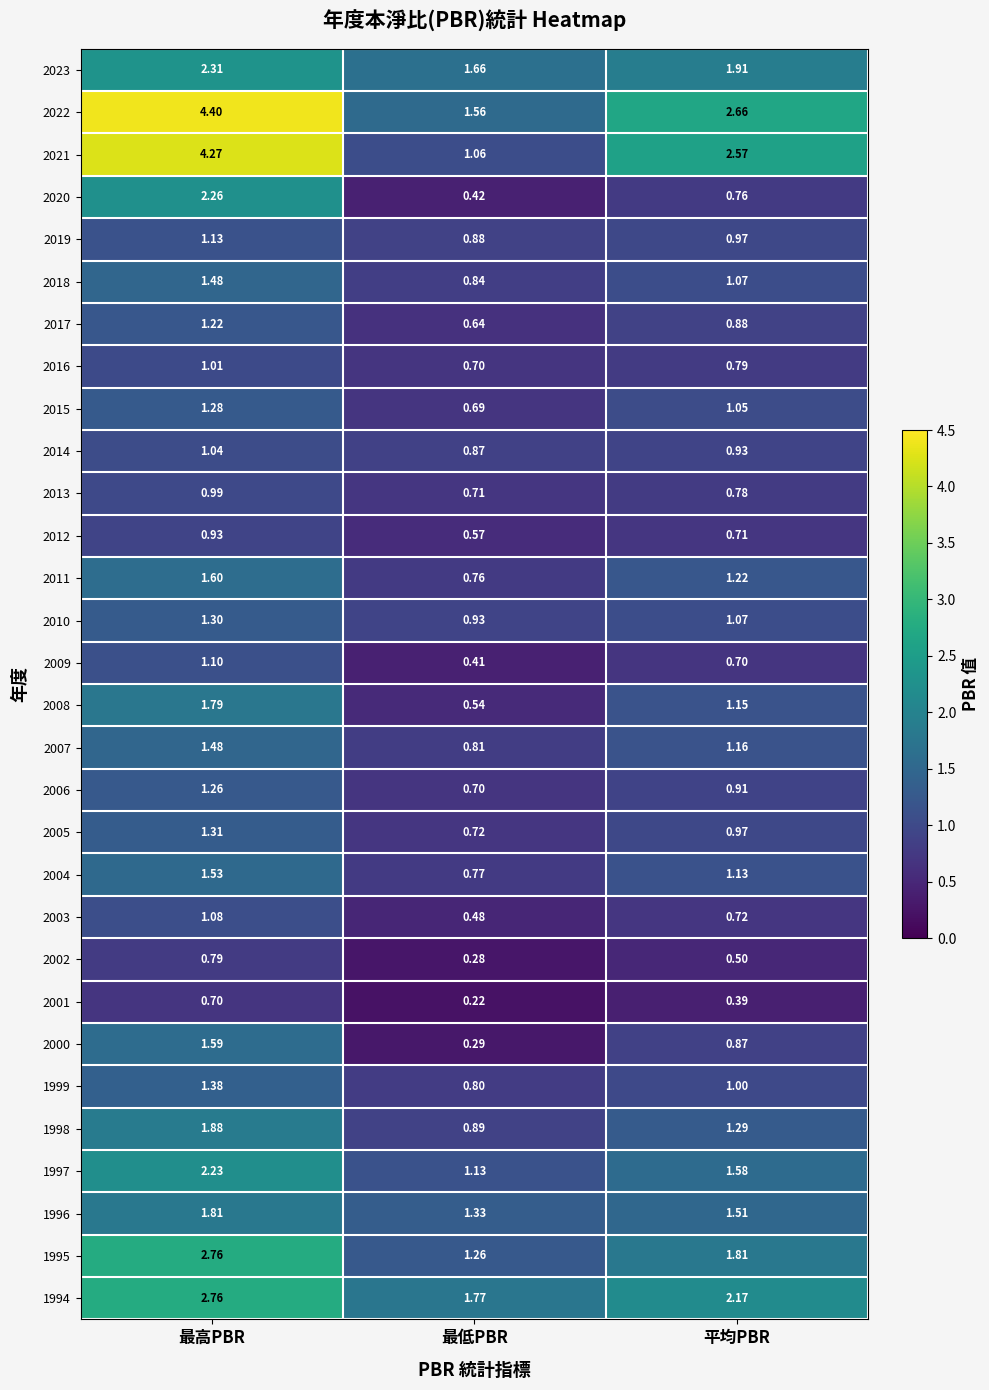

Is the value of 1997 at 平均PBR greater than the value of 2009 at 平均PBR?

Yes